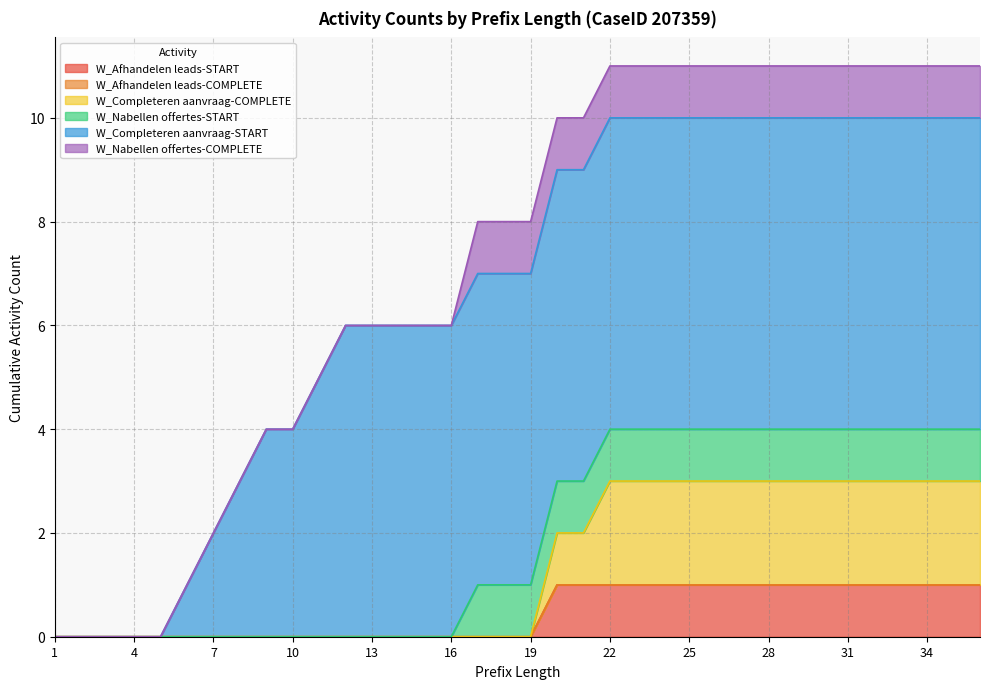

How many data points does each series have?

36